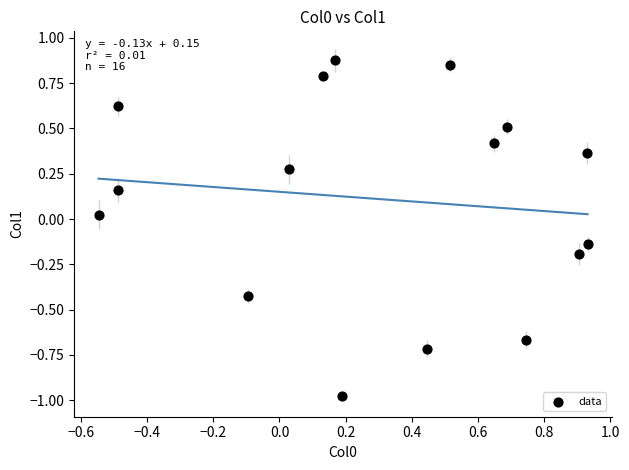

What is the range of Y values (max minus min)?

1.9